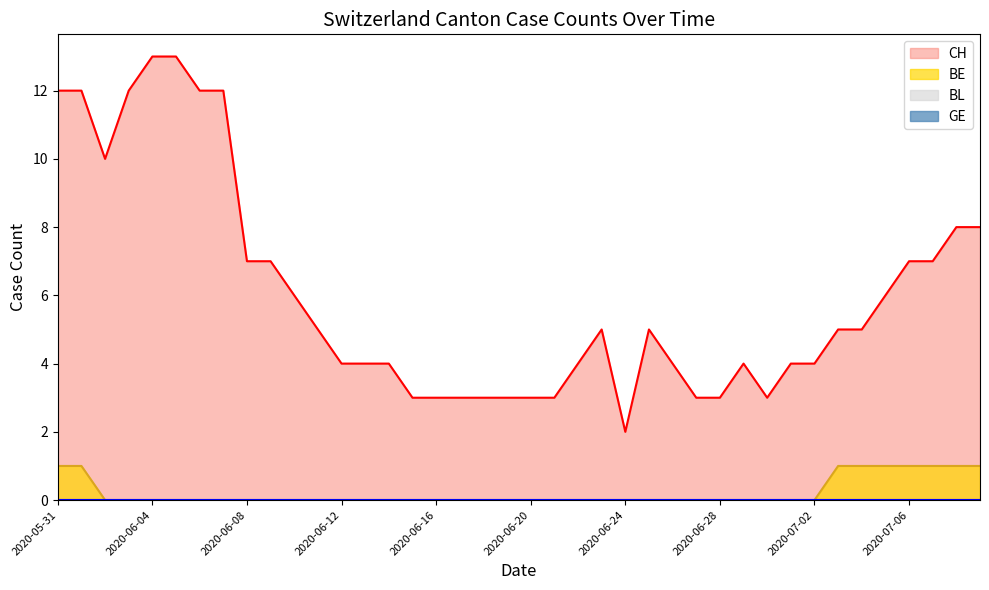

Reading left to right, list all the values displayed in this chart.

CH: 12	12	10	12	13	13	12	12	7	7	6	5	4	4	4	3	3	3	3	3	3	3	4	5	2	5	4	3	3	4	3	4	4	5	5	6	7	7	8	8
BE: 1	1	0	0	0	0	0	0	0	0	0	0	0	0	0	0	0	0	0	0	0	0	0	0	0	0	0	0	0	0	0	0	0	1	1	1	1	1	1	1